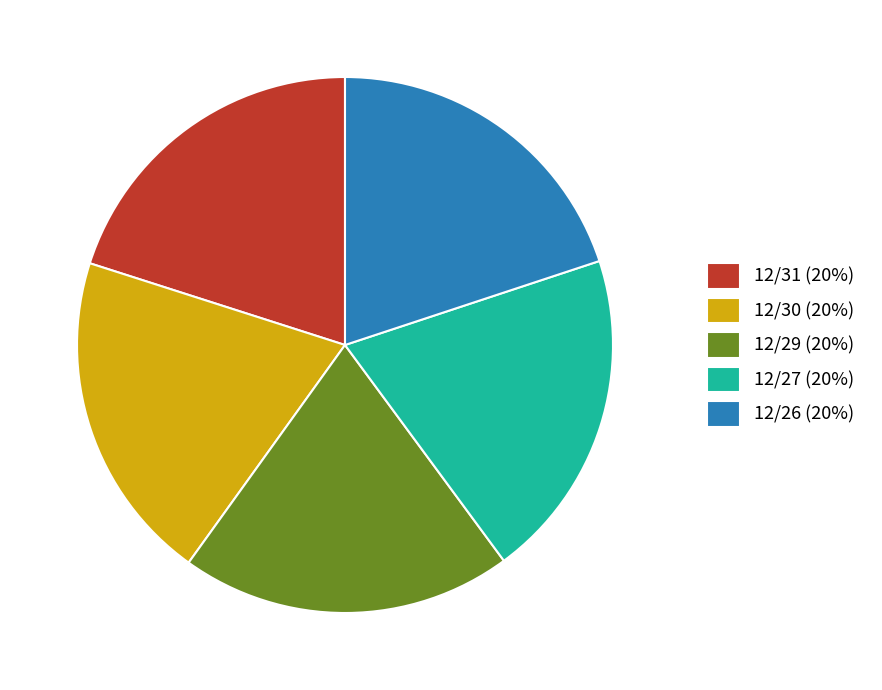

How many slices are in this pie chart?

5